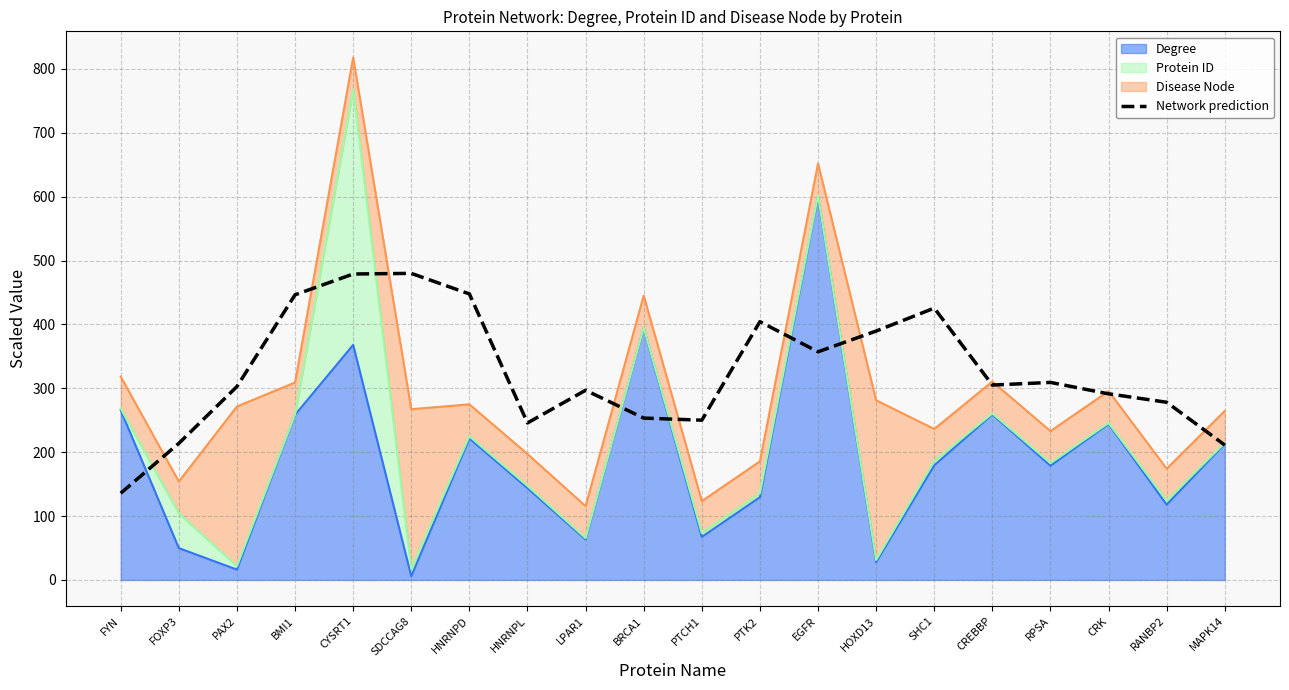

What is the change in value from EGFR to CREBBP?

-52.1